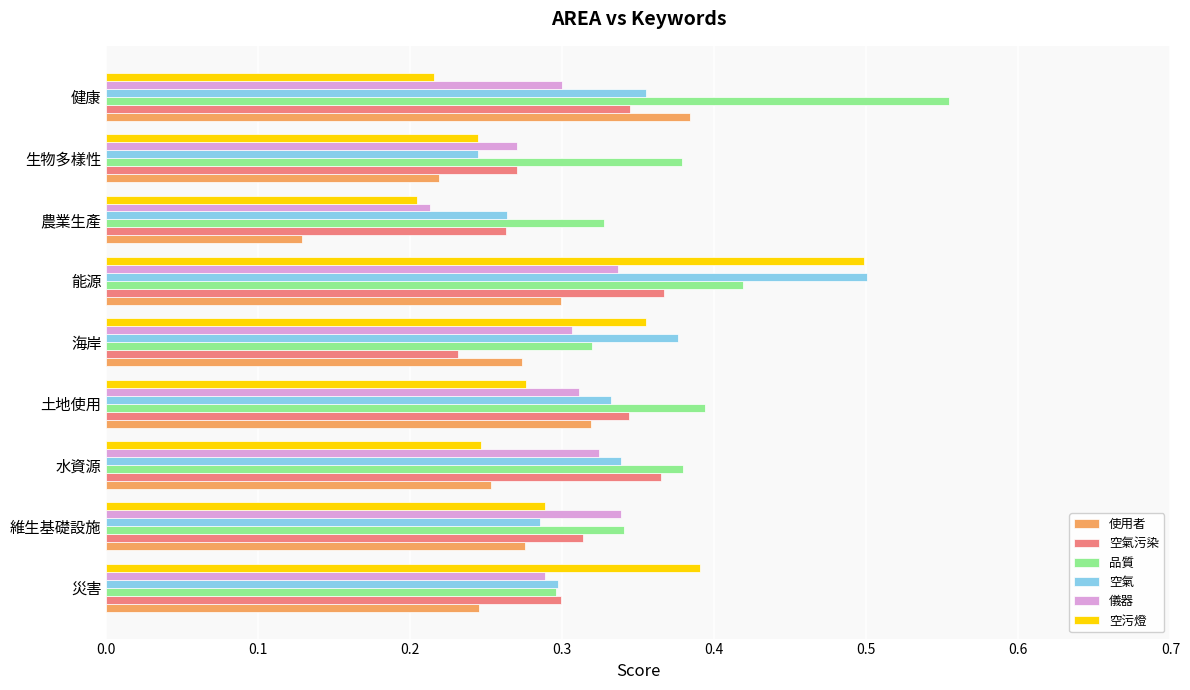

What is the sum of all 空污燈 values?

2.7